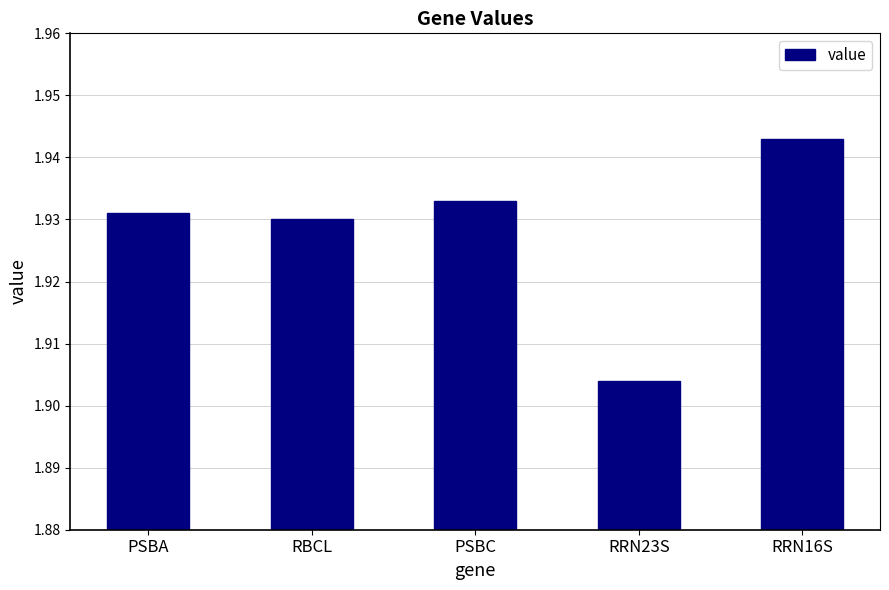

Which label corresponds to the largest value in the chart?

RRN16S